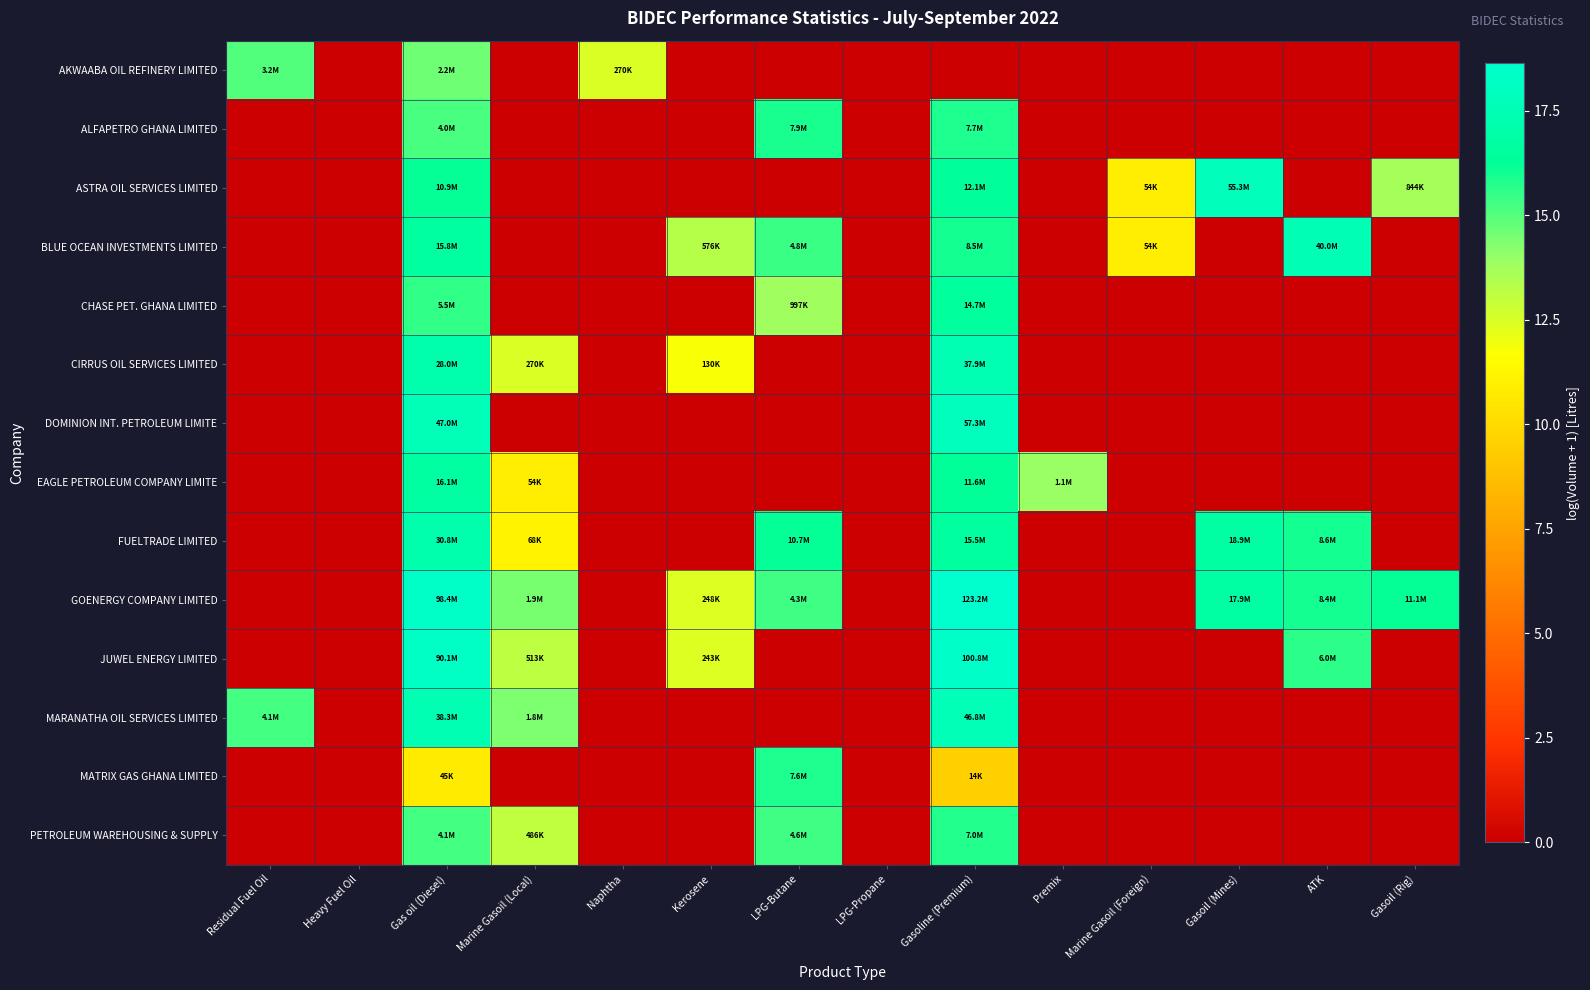

Reading left to right, what are all the values shown in this chart?

AKWAABA OIL REFINERY LIMITED: Residual Fuel Oil=15.0	Heavy Fuel Oil=0.0	Gas oil (Diesel)=14.6	Marine Gasoil (Local)=0.0	Naphtha=12.5	Kerosene=0.0	LPG-Butane=0.0	LPG-Propane=0.0	Gasoline (Premium)=0.0	Premix=0.0	Marine Gasoil (Foreign)=0.0	Gasoil (Mines)=0.0	ATK=0.0	Gasoil (Rig)=0.0
ALFAPETRO GHANA LIMITED: Residual Fuel Oil=0.0	Heavy Fuel Oil=0.0	Gas oil (Diesel)=15.2	Marine Gasoil (Local)=0.0	Naphtha=0.0	Kerosene=0.0	LPG-Butane=15.9	LPG-Propane=0.0	Gasoline (Premium)=15.9	Premix=0.0	Marine Gasoil (Foreign)=0.0	Gasoil (Mines)=0.0	ATK=0.0	Gasoil (Rig)=0.0
ASTRA OIL SERVICES LIMITED: Residual Fuel Oil=0.0	Heavy Fuel Oil=0.0	Gas oil (Diesel)=16.2	Marine Gasoil (Local)=0.0	Naphtha=0.0	Kerosene=0.0	LPG-Butane=0.0	LPG-Propane=0.0	Gasoline (Premium)=16.3	Premix=0.0	Marine Gasoil (Foreign)=10.9	Gasoil (Mines)=17.8	ATK=0.0	Gasoil (Rig)=13.6
BLUE OCEAN INVESTMENTS LIMITED: Residual Fuel Oil=0.0	Heavy Fuel Oil=0.0	Gas oil (Diesel)=16.6	Marine Gasoil (Local)=0.0	Naphtha=0.0	Kerosene=13.3	LPG-Butane=15.4	LPG-Propane=0.0	Gasoline (Premium)=16.0	Premix=0.0	Marine Gasoil (Foreign)=10.9	Gasoil (Mines)=0.0	ATK=17.5	Gasoil (Rig)=0.0
CHASE PET. GHANA LIMITED: Residual Fuel Oil=0.0	Heavy Fuel Oil=0.0	Gas oil (Diesel)=15.5	Marine Gasoil (Local)=0.0	Naphtha=0.0	Kerosene=0.0	LPG-Butane=13.8	LPG-Propane=0.0	Gasoline (Premium)=16.5	Premix=0.0	Marine Gasoil (Foreign)=0.0	Gasoil (Mines)=0.0	ATK=0.0	Gasoil (Rig)=0.0
CIRRUS OIL SERVICES LIMITED: Residual Fuel Oil=0.0	Heavy Fuel Oil=0.0	Gas oil (Diesel)=17.1	Marine Gasoil (Local)=12.5	Naphtha=0.0	Kerosene=11.8	LPG-Butane=0.0	LPG-Propane=0.0	Gasoline (Premium)=17.5	Premix=0.0	Marine Gasoil (Foreign)=0.0	Gasoil (Mines)=0.0	ATK=0.0	Gasoil (Rig)=0.0
DOMINION INT. PETROLEUM LIMITE: Residual Fuel Oil=0.0	Heavy Fuel Oil=0.0	Gas oil (Diesel)=17.7	Marine Gasoil (Local)=0.0	Naphtha=0.0	Kerosene=0.0	LPG-Butane=0.0	LPG-Propane=0.0	Gasoline (Premium)=17.9	Premix=0.0	Marine Gasoil (Foreign)=0.0	Gasoil (Mines)=0.0	ATK=0.0	Gasoil (Rig)=0.0
EAGLE PETROLEUM COMPANY LIMITE: Residual Fuel Oil=0.0	Heavy Fuel Oil=0.0	Gas oil (Diesel)=16.6	Marine Gasoil (Local)=10.9	Naphtha=0.0	Kerosene=0.0	LPG-Butane=0.0	LPG-Propane=0.0	Gasoline (Premium)=16.3	Premix=13.9	Marine Gasoil (Foreign)=0.0	Gasoil (Mines)=0.0	ATK=0.0	Gasoil (Rig)=0.0
FUELTRADE LIMITED: Residual Fuel Oil=0.0	Heavy Fuel Oil=0.0	Gas oil (Diesel)=17.2	Marine Gasoil (Local)=11.1	Naphtha=0.0	Kerosene=0.0	LPG-Butane=16.2	LPG-Propane=0.0	Gasoline (Premium)=16.6	Premix=0.0	Marine Gasoil (Foreign)=0.0	Gasoil (Mines)=16.8	ATK=16.0	Gasoil (Rig)=0.0
GOENERGY COMPANY LIMITED: Residual Fuel Oil=0.0	Heavy Fuel Oil=0.0	Gas oil (Diesel)=18.4	Marine Gasoil (Local)=14.5	Naphtha=0.0	Kerosene=12.4	LPG-Butane=15.3	LPG-Propane=0.0	Gasoline (Premium)=18.6	Premix=0.0	Marine Gasoil (Foreign)=0.0	Gasoil (Mines)=16.7	ATK=15.9	Gasoil (Rig)=16.2
JUWEL ENERGY LIMITED: Residual Fuel Oil=0.0	Heavy Fuel Oil=0.0	Gas oil (Diesel)=18.3	Marine Gasoil (Local)=13.1	Naphtha=0.0	Kerosene=12.4	LPG-Butane=0.0	LPG-Propane=0.0	Gasoline (Premium)=18.4	Premix=0.0	Marine Gasoil (Foreign)=0.0	Gasoil (Mines)=0.0	ATK=15.6	Gasoil (Rig)=0.0
MARANATHA OIL SERVICES LIMITED: Residual Fuel Oil=15.2	Heavy Fuel Oil=0.0	Gas oil (Diesel)=17.5	Marine Gasoil (Local)=14.4	Naphtha=0.0	Kerosene=0.0	LPG-Butane=0.0	LPG-Propane=0.0	Gasoline (Premium)=17.7	Premix=0.0	Marine Gasoil (Foreign)=0.0	Gasoil (Mines)=0.0	ATK=0.0	Gasoil (Rig)=0.0
MATRIX GAS GHANA LIMITED: Residual Fuel Oil=0.0	Heavy Fuel Oil=0.0	Gas oil (Diesel)=10.7	Marine Gasoil (Local)=0.0	Naphtha=0.0	Kerosene=0.0	LPG-Butane=15.8	LPG-Propane=0.0	Gasoline (Premium)=9.5	Premix=0.0	Marine Gasoil (Foreign)=0.0	Gasoil (Mines)=0.0	ATK=0.0	Gasoil (Rig)=0.0
PETROLEUM WAREHOUSING & SUPPLY: Residual Fuel Oil=0.0	Heavy Fuel Oil=0.0	Gas oil (Diesel)=15.2	Marine Gasoil (Local)=13.1	Naphtha=0.0	Kerosene=0.0	LPG-Butane=15.4	LPG-Propane=0.0	Gasoline (Premium)=15.8	Premix=0.0	Marine Gasoil (Foreign)=0.0	Gasoil (Mines)=0.0	ATK=0.0	Gasoil (Rig)=0.0